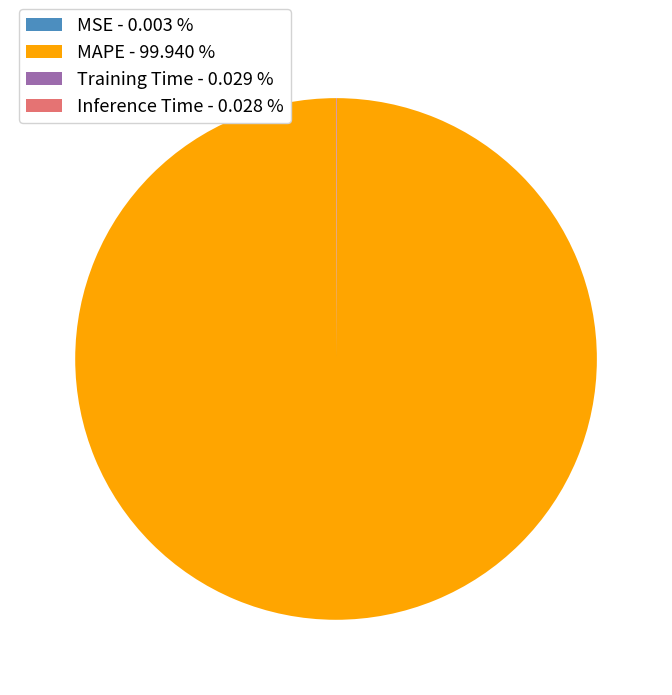

Is there a majority slice in this chart?

Yes